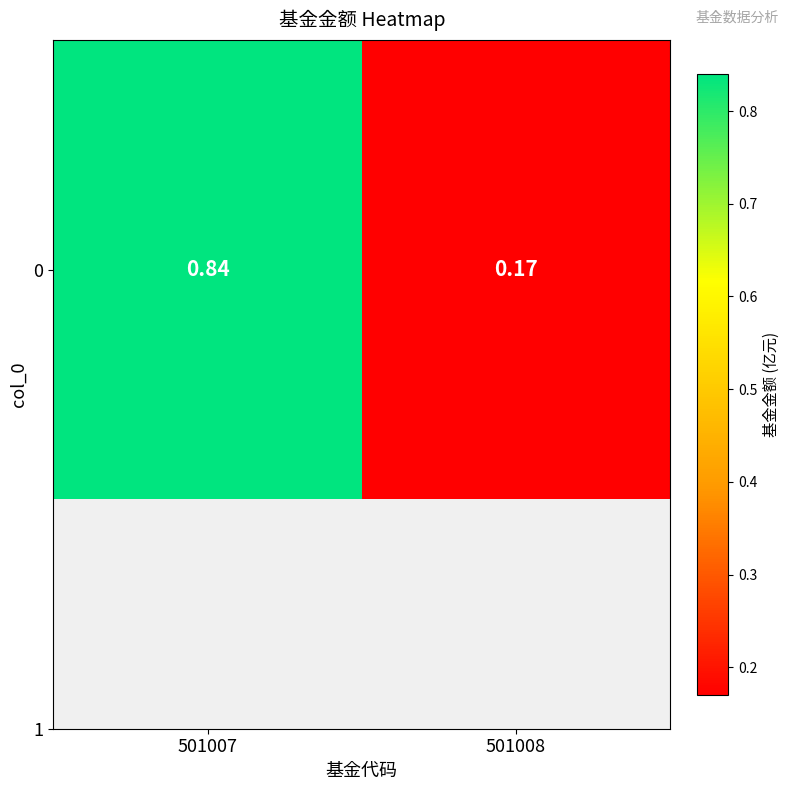

What is the change in value from 501007 to 501008?

-0.7